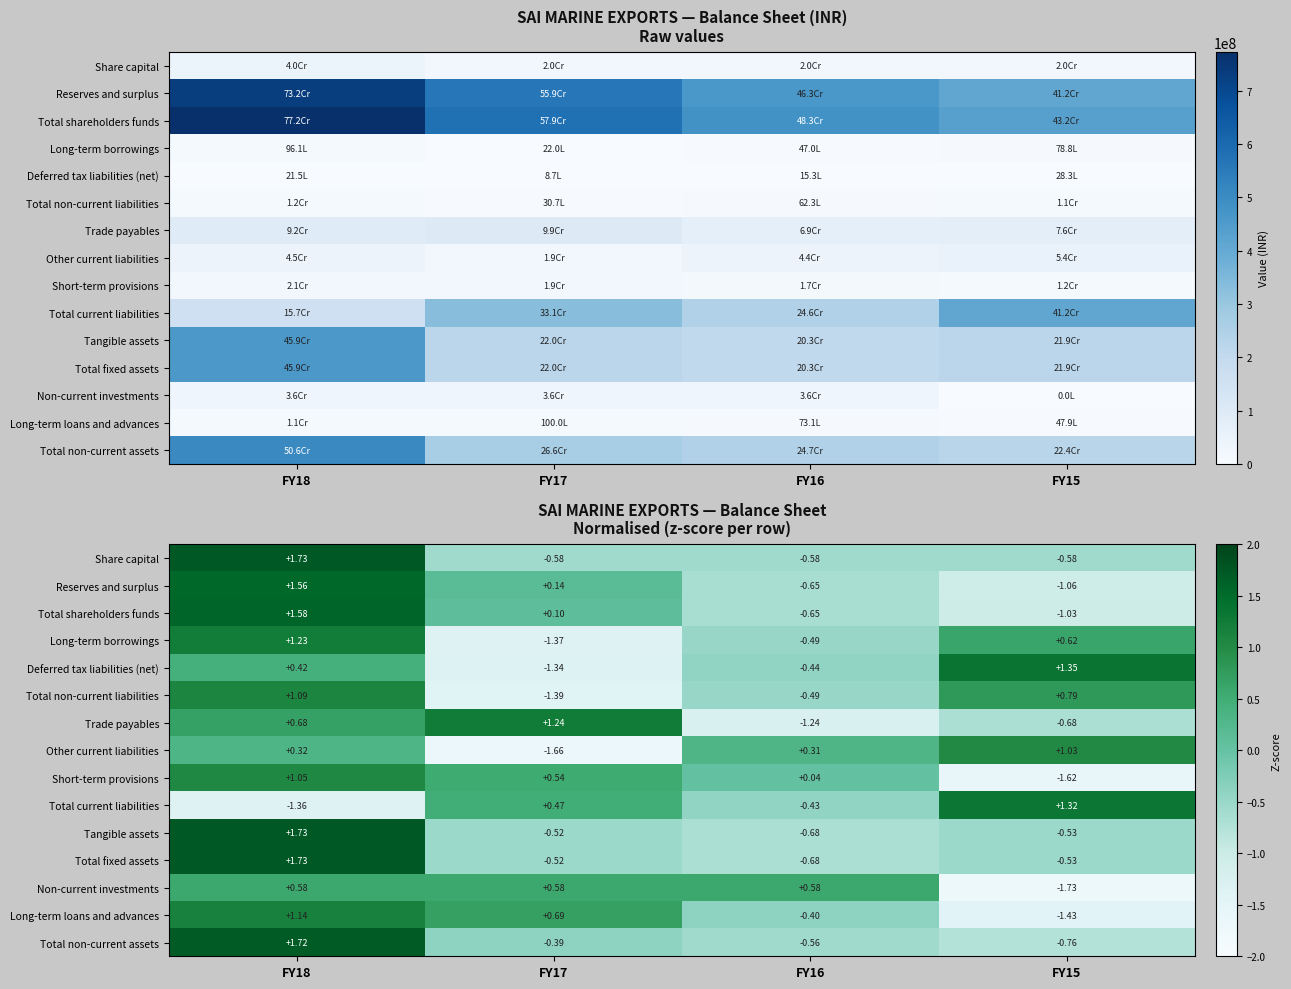

Is it true that Other current liabilities equals -1.7 at FY17?

True